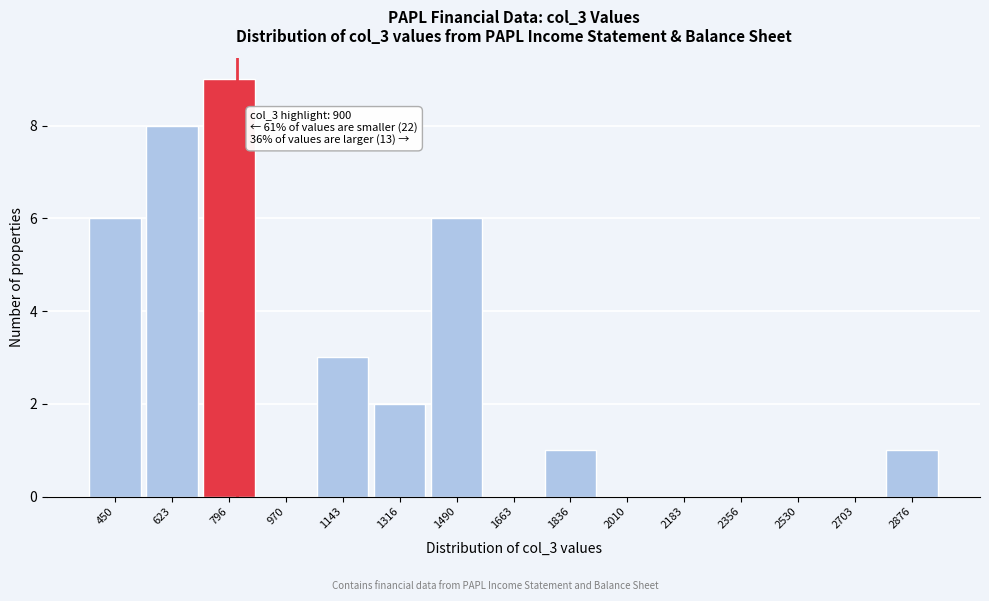

Reading left to right, list all the values displayed in this chart.

450=6	623=8	796=9	970=0	1143=3	1316=2	1490=6	1663=0	1836=1	2010=0	2183=0	2356=0	2530=0	2703=0	2876=1